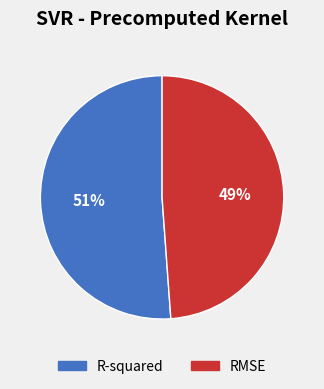

Which slice is the smallest?

RMSE